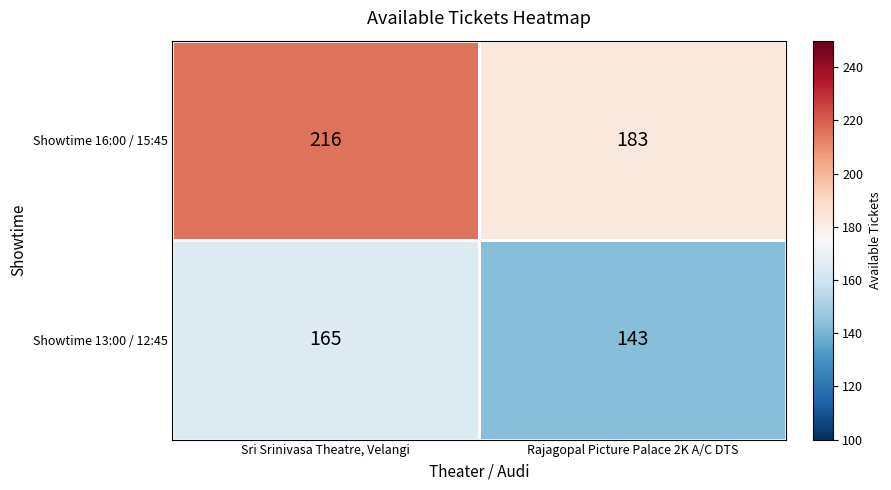

What is the sum of the Showtime 16:00 / 15:45 values at Rajagopal Picture Palace 2K A/C DTS and Sri Srinivasa Theatre, Velangi?

399